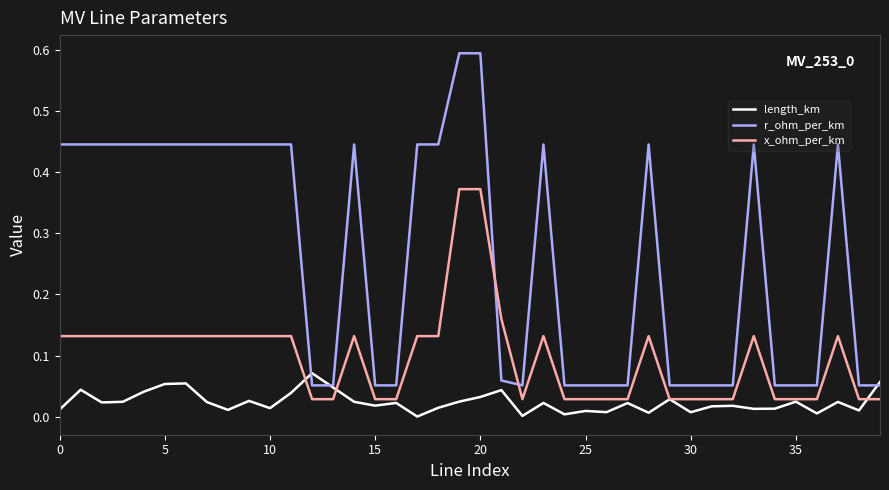

At how many categories does at least one series exceed 0?

40